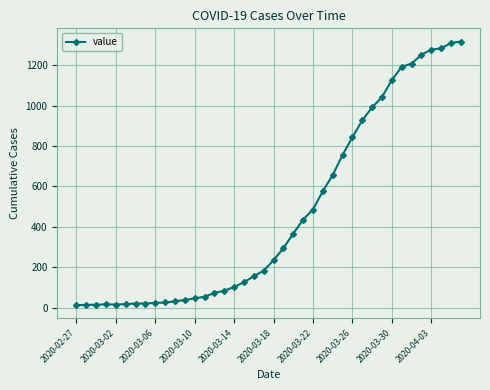

What is the sum of all values?

18658